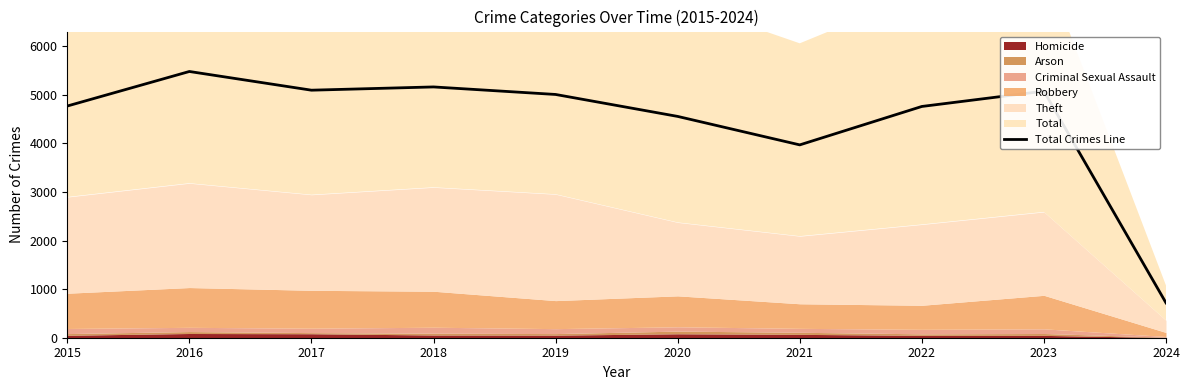

Where is the data nearest to the value 3099?

2021